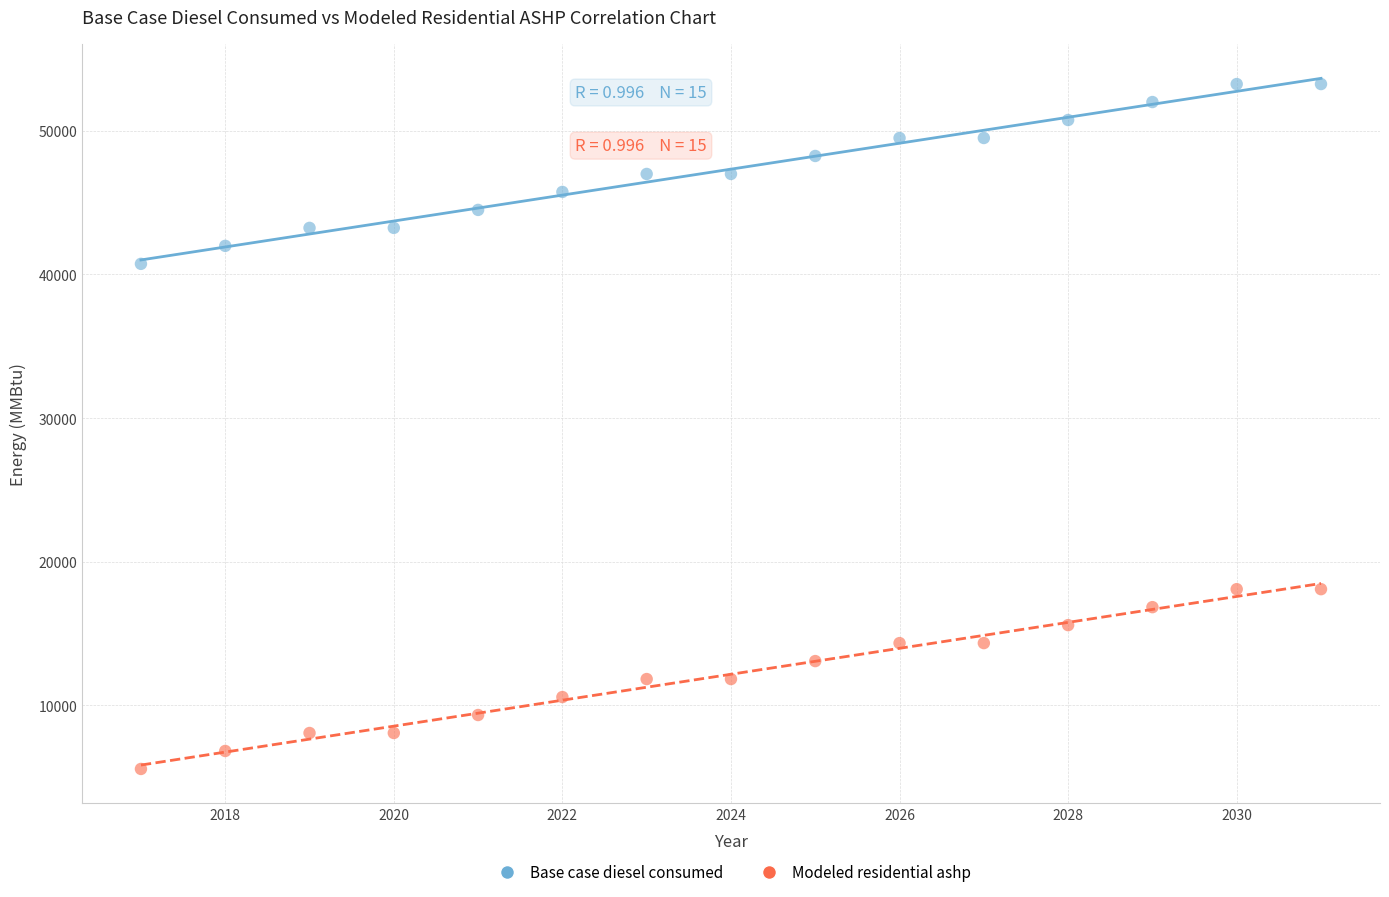

Across all data points, what is the range of X values (max minus min)?

14.0